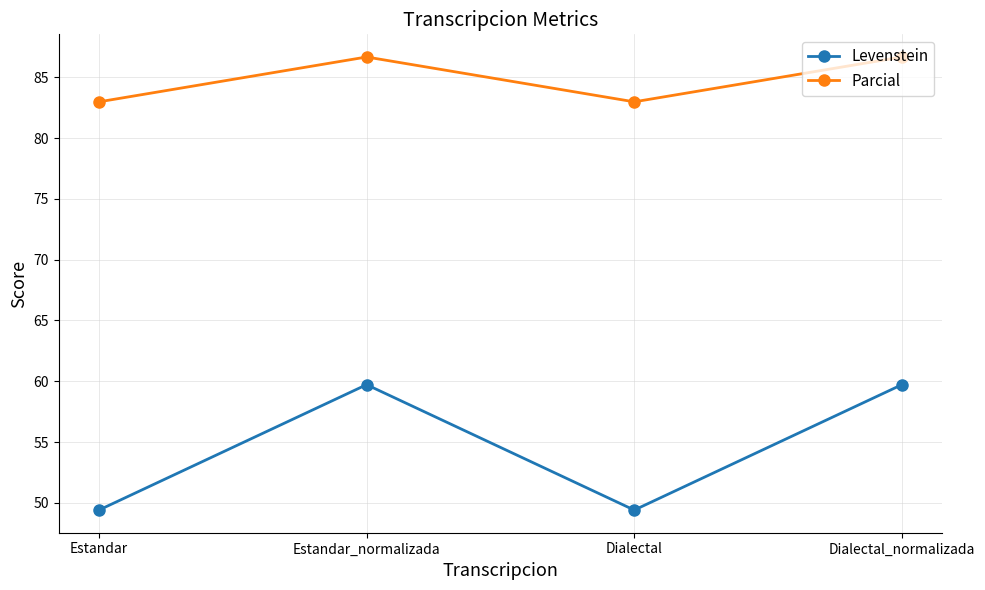

What position from the left is Dialectal?

3